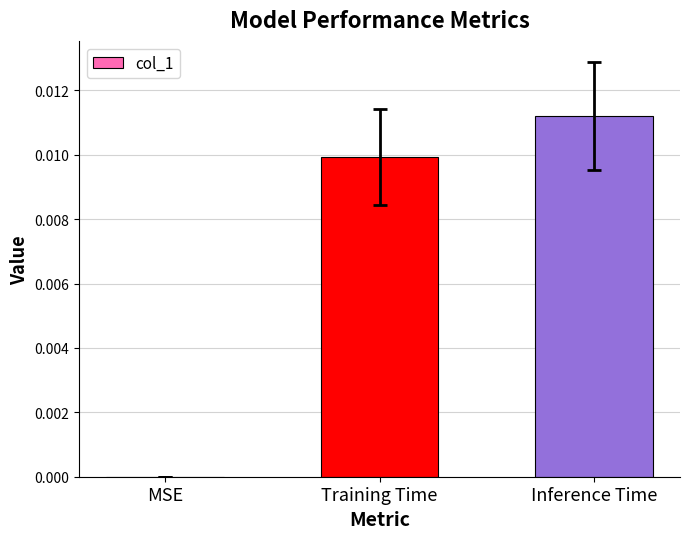

The value at Inference Time is 0.0. True or false?

True